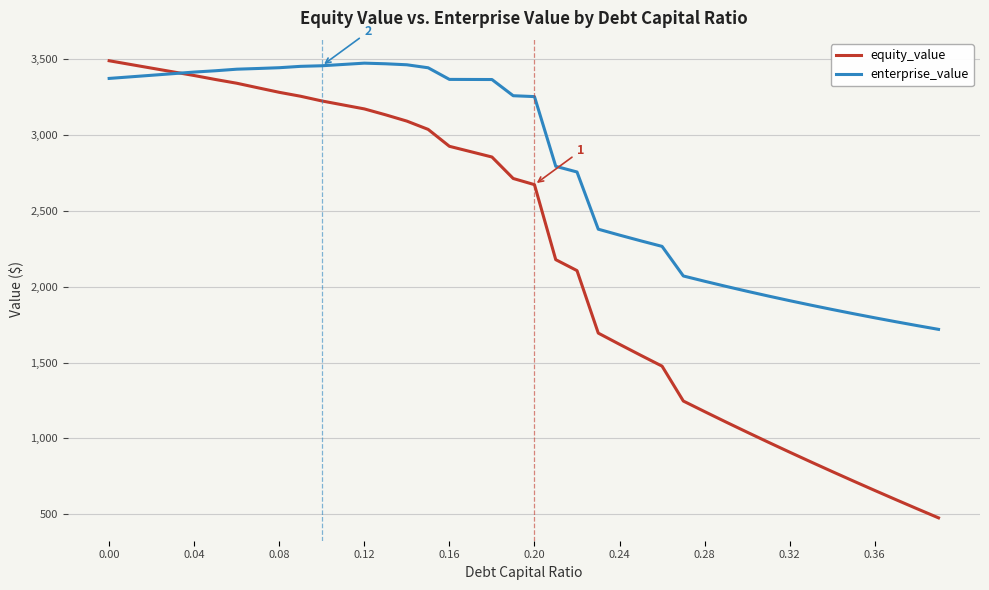

What is the minimum value for equity_value?

476.0